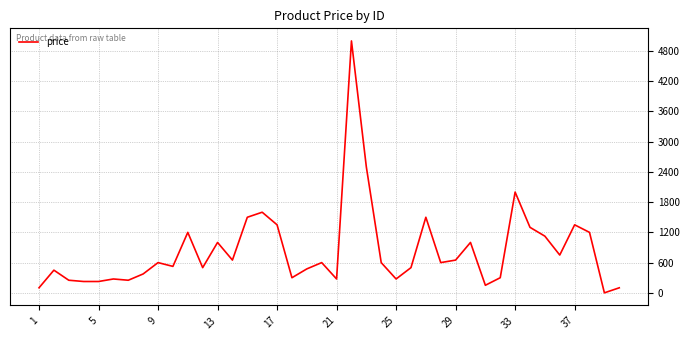

What is the maximum value shown in the chart?

5000